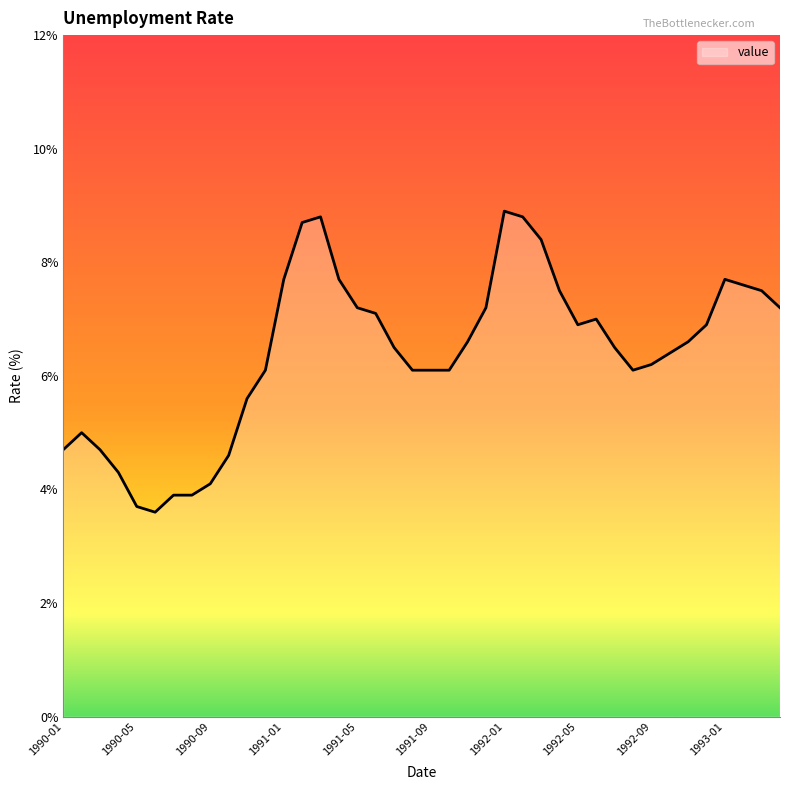

What is the minimum value shown in the chart?

3.6